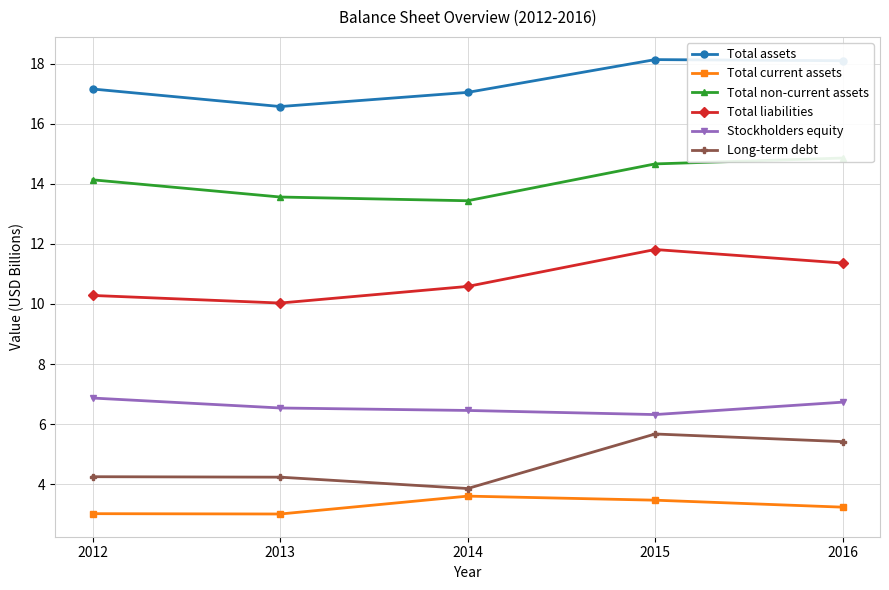

What is the difference between the second highest and second lowest values in the Total liabilities series?

1.1